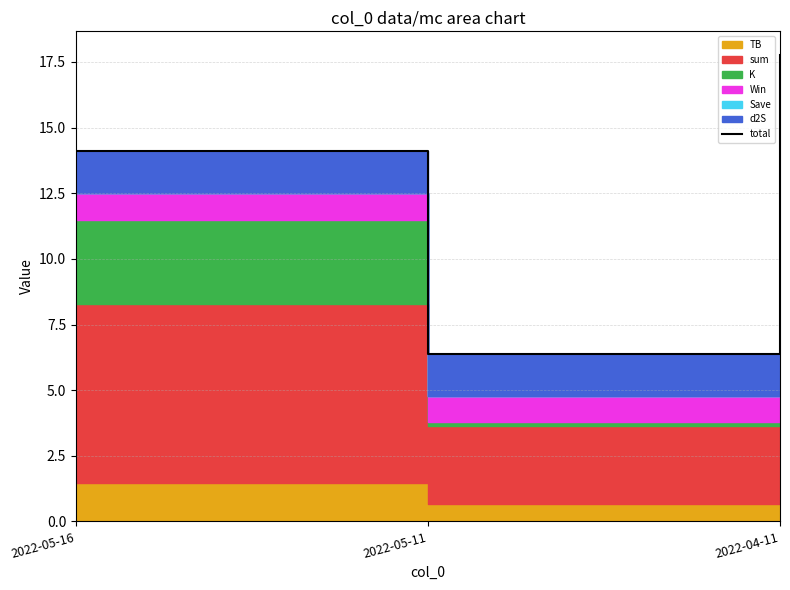

Count the number of values greater than 14.

2